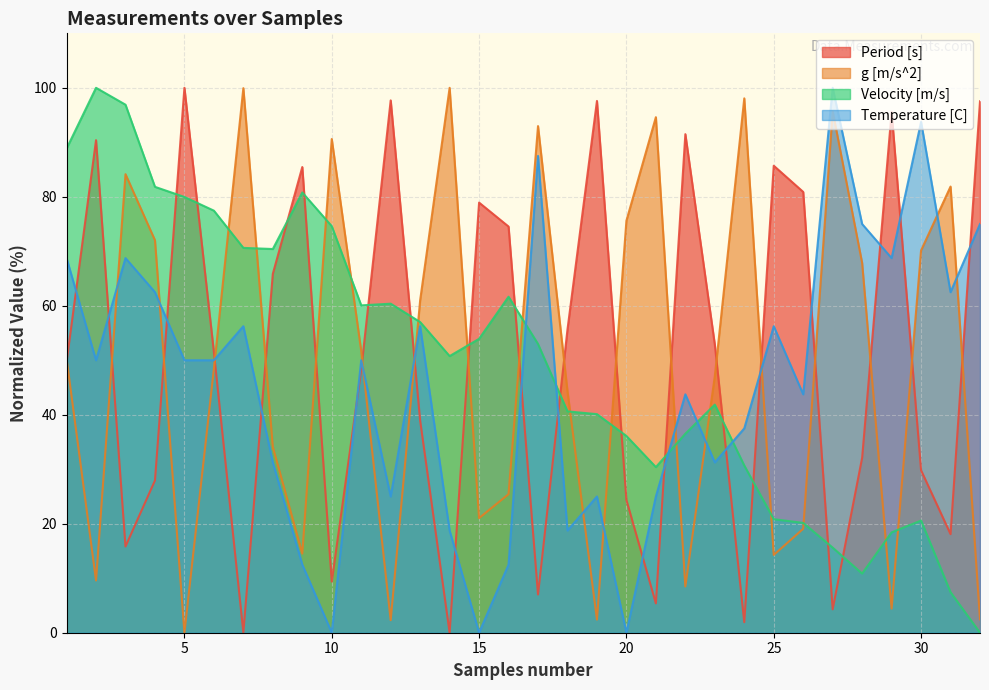

Between which two adjacent categories do g [m/s^2] and Temperature [C] first intersect?

2 and 3